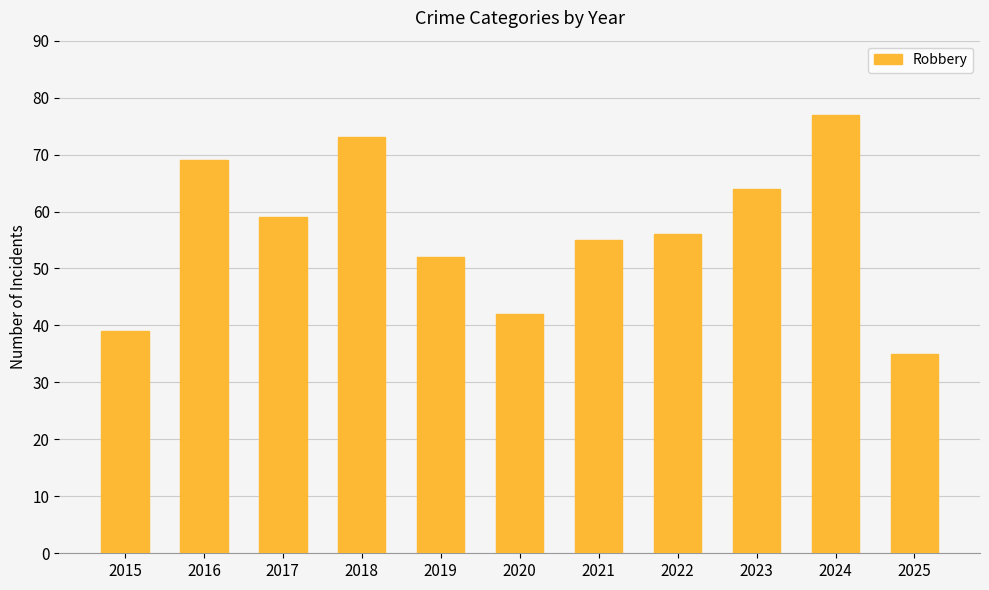

How many categories are shown in the chart?

11